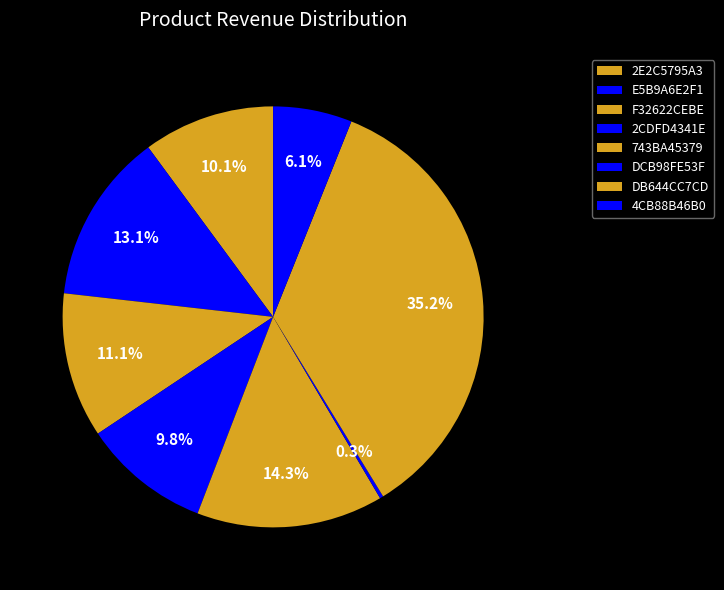

Rank the categories by value from lowest to highest.

DCB98FE53F, 4CB88B46B0, 2CDFD4341E, 2E2C5795A3, F32622CEBE, E5B9A6E2F1, 743BA45379, DB644CC7CD